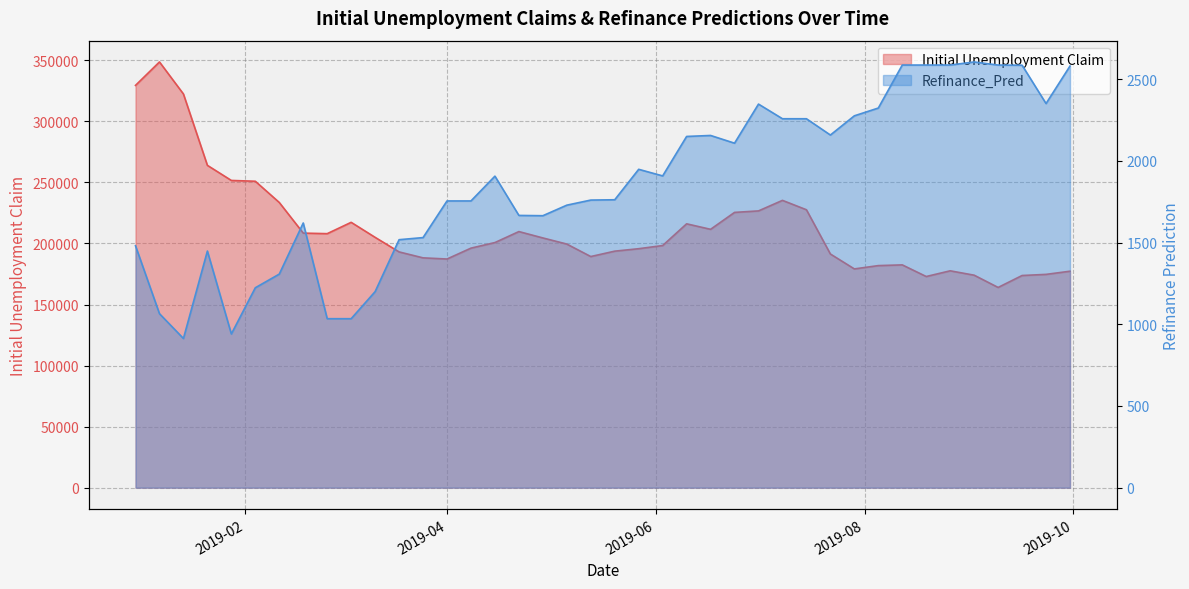

Is it true that Refinance_Pred equals 2257.9 at 2019-07-08?

True